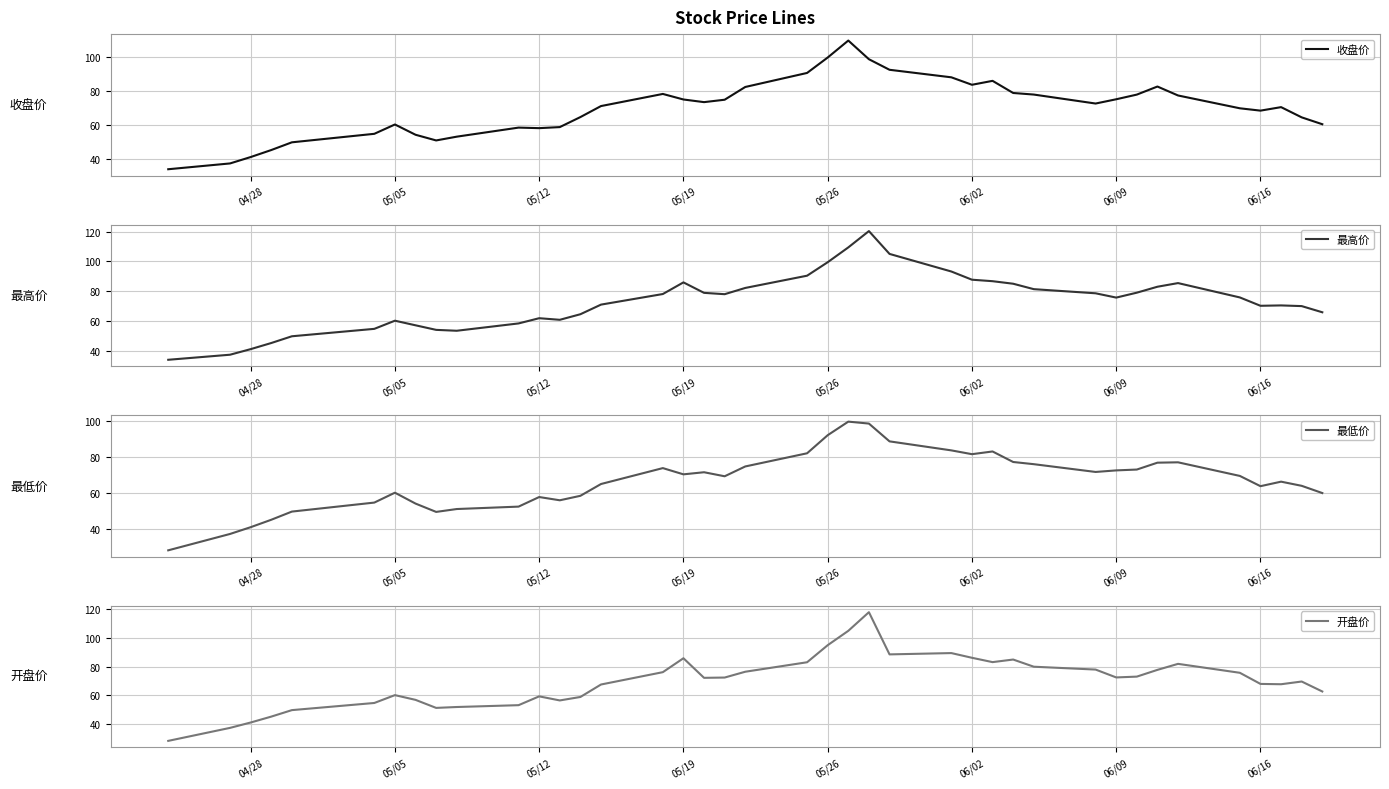

Reading right to left, list all the values displayed in this chart.

收盘价: 60.4	64.4	70.4	68.3	69.7	77.2	82.4	77.7	75.0	72.5	77.7	78.7	85.8	83.5	87.8	92.2	98.4	109.4	99.4	90.4	82.2	74.7	73.3	74.8	78.1	71.0	64.5	58.7	58.0	58.4	53.1	50.9	54.2	60.2	54.7	49.8	45.2	41.1	37.4	34.0
最高价: 65.8	70.0	70.5	70.2	75.8	85.4	83.0	79.0	75.7	78.6	81.4	85.0	86.7	87.7	93.2	105.0	120.3	109.4	99.4	90.4	82.2	78.0	78.9	85.9	78.1	71.0	64.5	60.8	61.9	58.4	53.5	54.0	57.1	60.2	54.7	49.8	45.2	41.1	37.4	34.0
最低价: 60.0	64.0	66.3	63.8	69.5	77.0	76.8	73.0	72.5	71.7	76.0	77.2	83.0	81.5	83.6	88.6	98.4	99.5	92.0	82.0	74.7	69.3	71.5	70.3	73.8	65.0	58.5	56.0	57.8	52.5	51.2	49.6	54.2	60.2	54.7	49.8	45.2	41.1	37.4	28.3
开盘价: 62.7	69.7	67.8	68.0	75.8	82.0	77.8	73.1	72.5	78.0	80.0	85.0	83.2	86.2	89.5	88.6	118.0	105.0	95.0	83.1	76.5	72.5	72.2	85.9	76.2	67.6	58.9	56.5	59.3	53.2	51.9	51.3	56.9	60.2	54.7	49.8	45.2	41.1	37.4	28.3